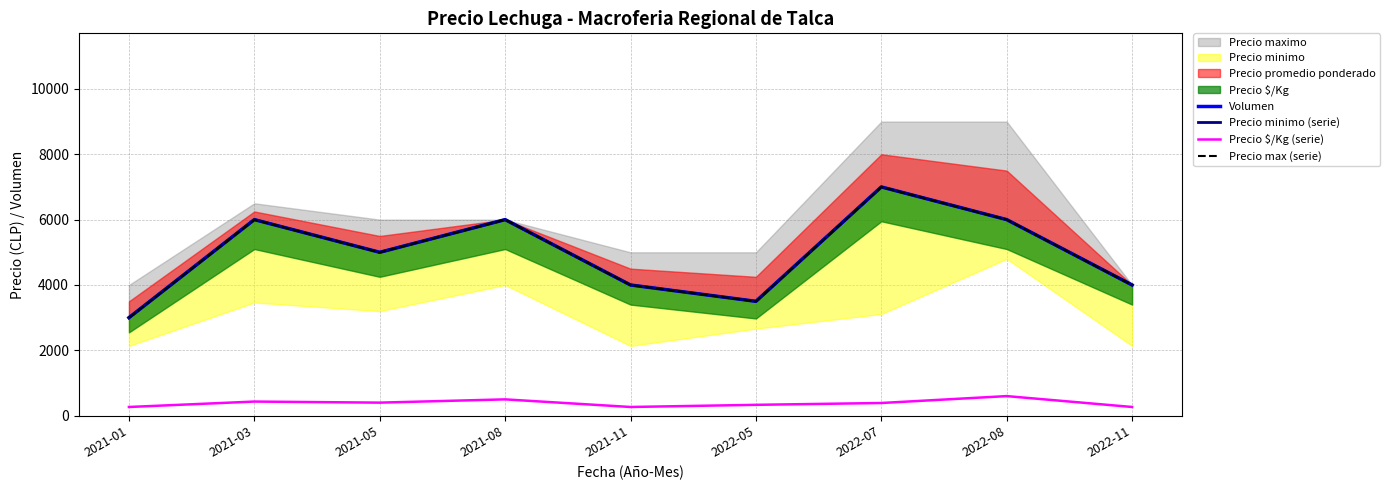

True or false: Precio $/Kg (serie) and Precio max (serie) intersect in this chart.

False